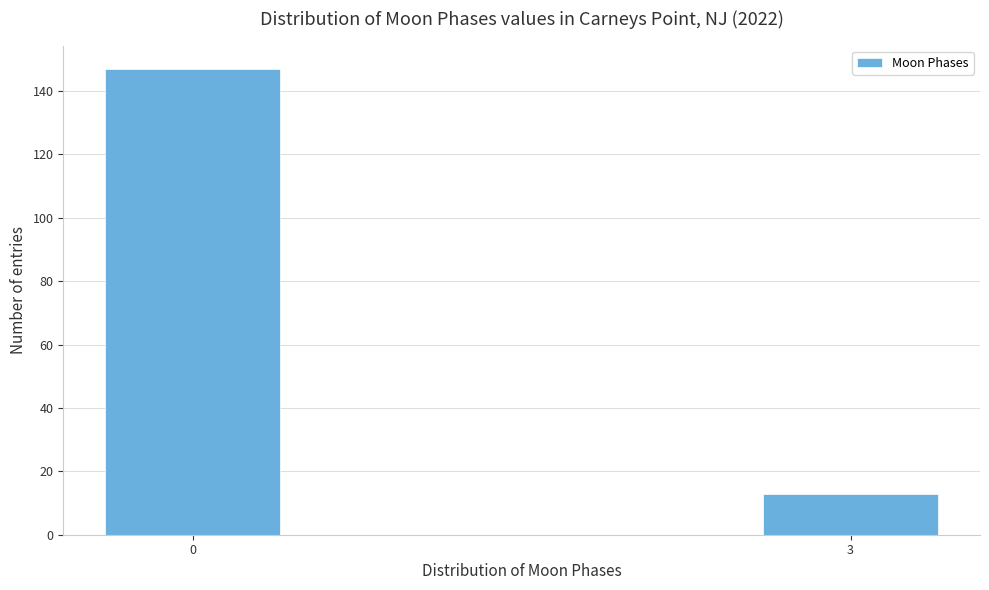

Reading left to right, transcribe all the data shown in this chart.

147	13